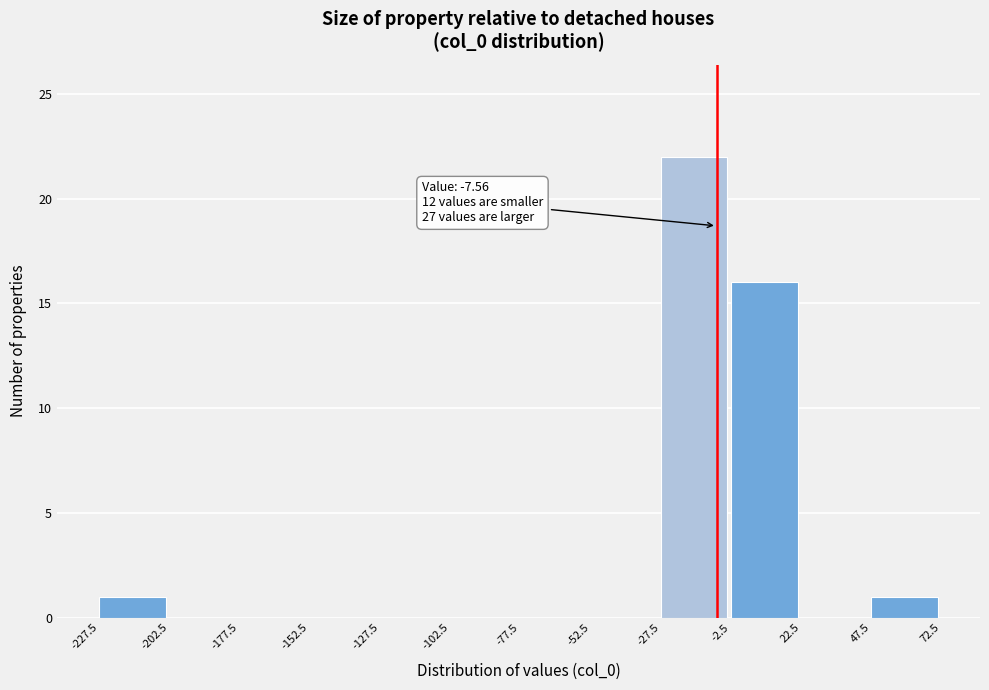

Over which range of the x-axis is the bar tallest?

-27.5 to -2.5